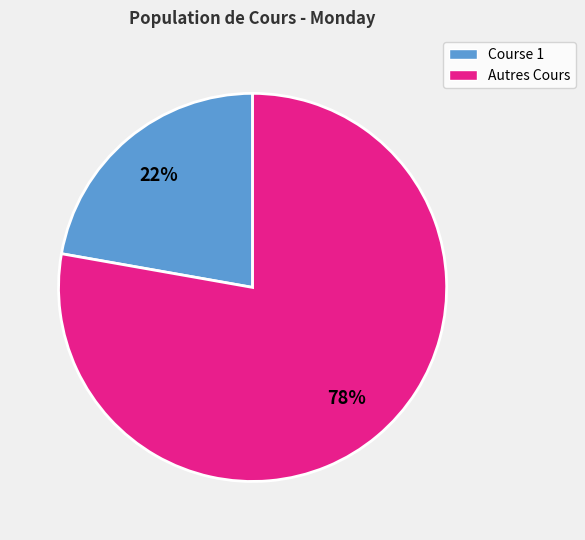

Is there a majority slice in this chart?

Yes